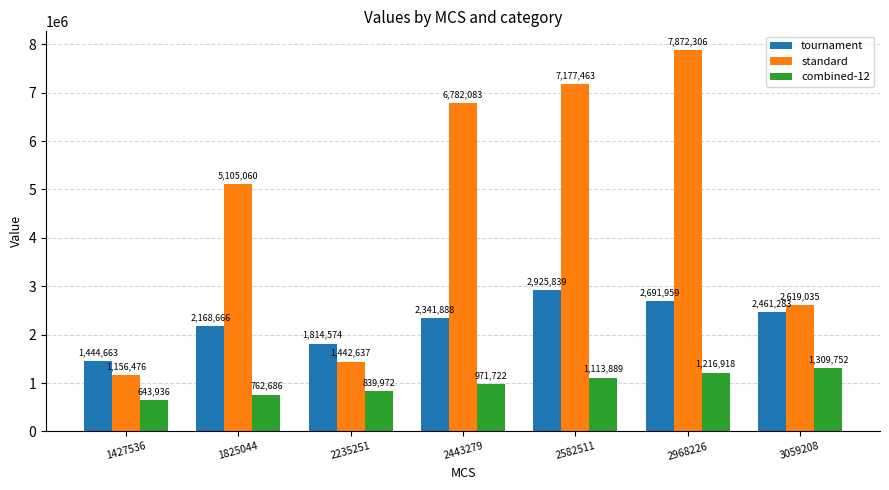

What is the spread (max minus min) of values at 1427536?

800727.0